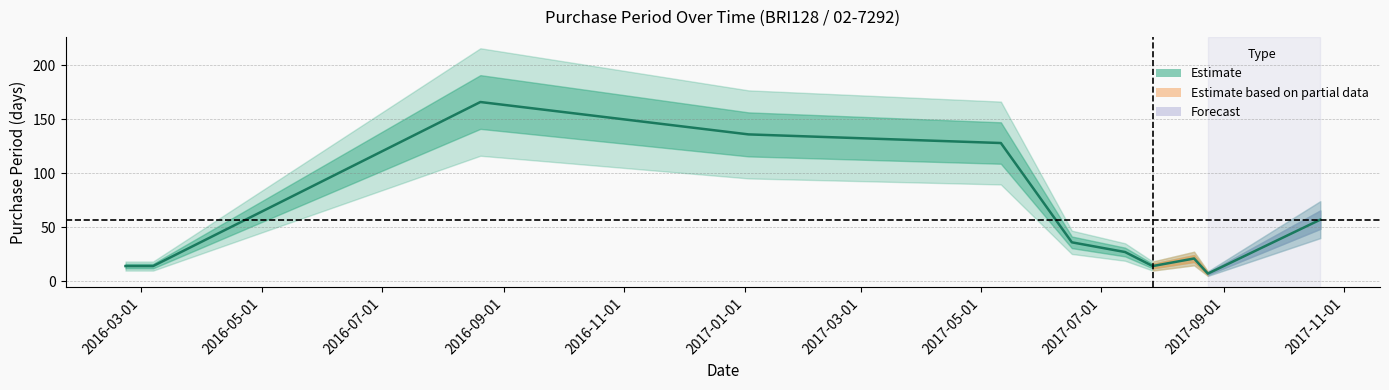

The chart shows a value of 96 at 2016-07-01. True or false?

False